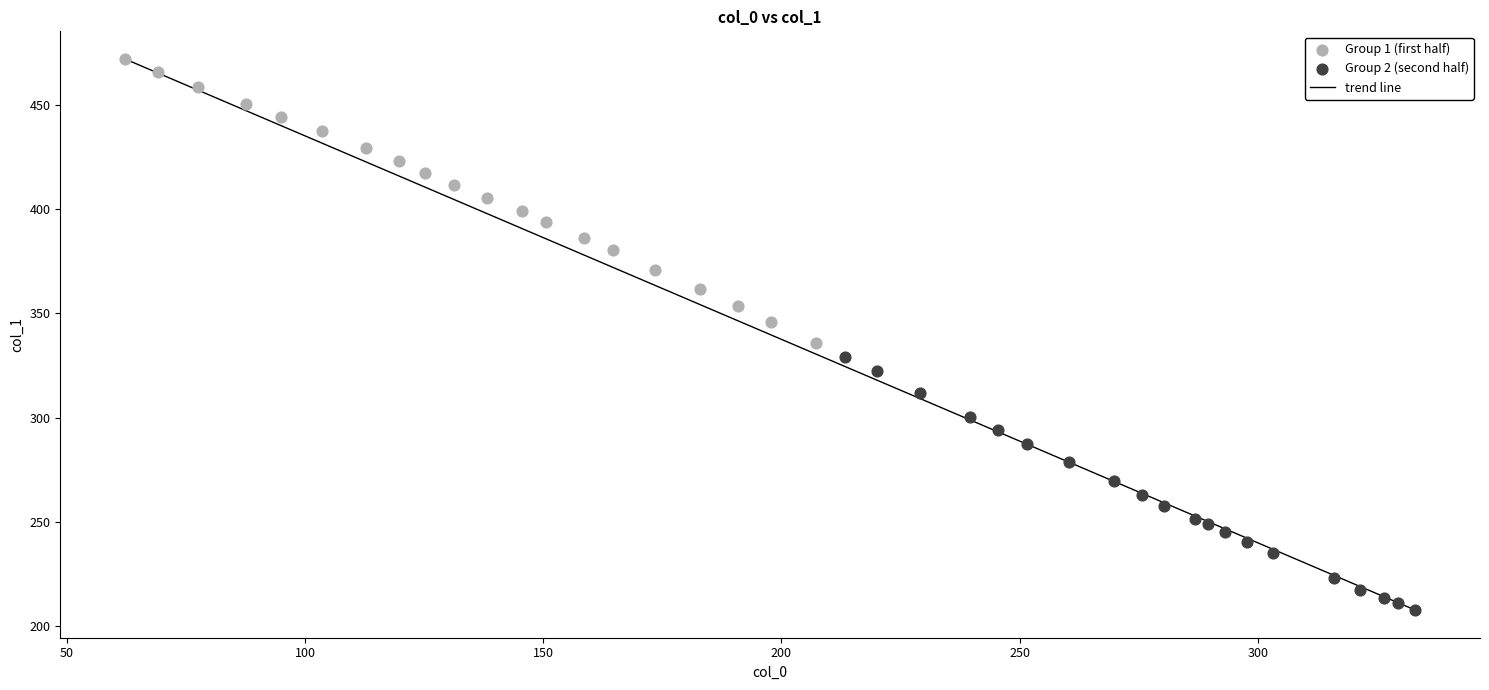

Which series reaches the maximum Y coordinate?

Group 1 (first half)